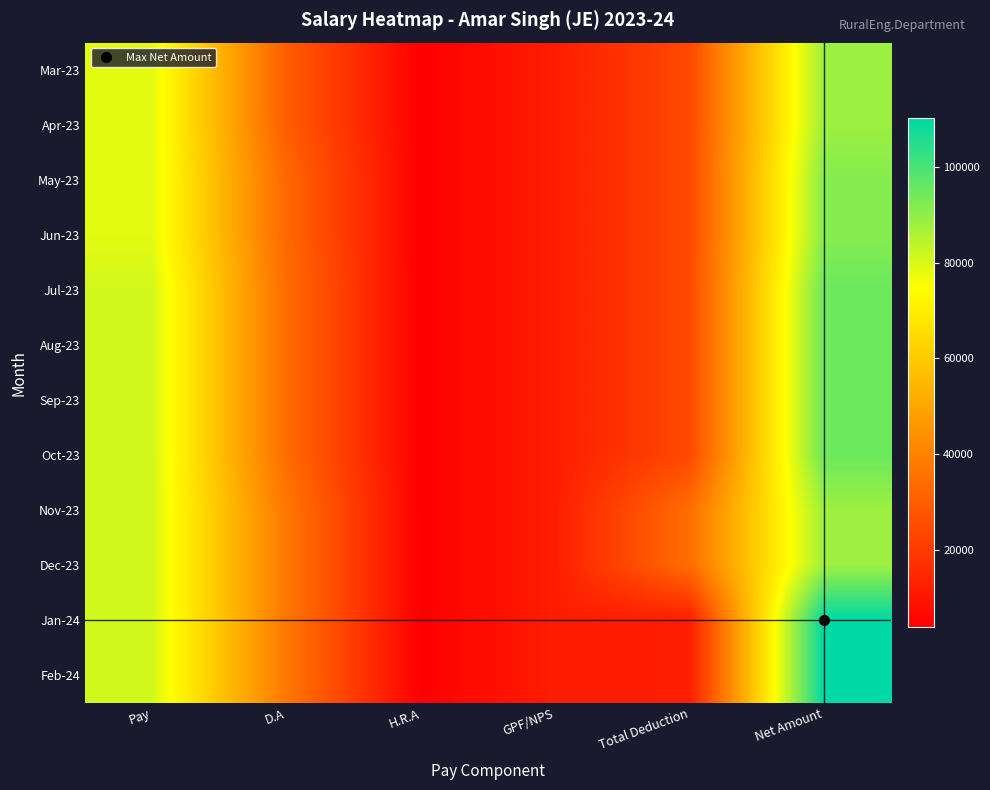

Which has a higher value, H.R.A or Pay?

Pay